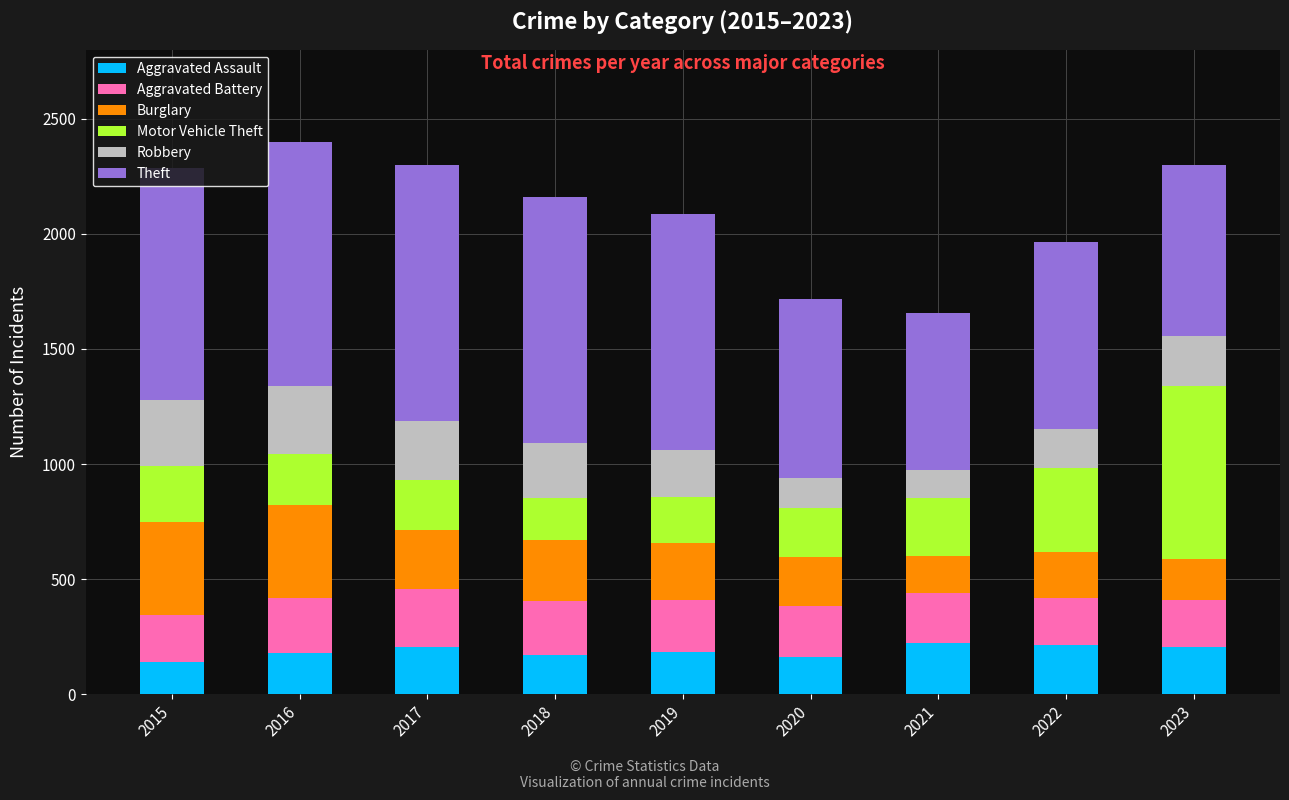

True or false: Aggravated Assault has a value of 306 at 2023.

False